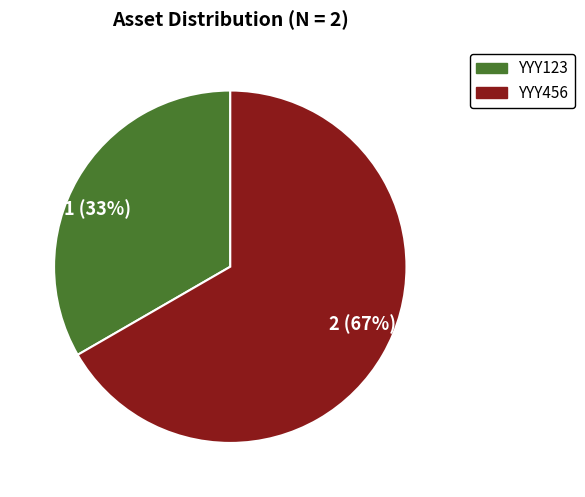

Is the sum of 1 (33%) and 2 (67%) greater than half?

Yes